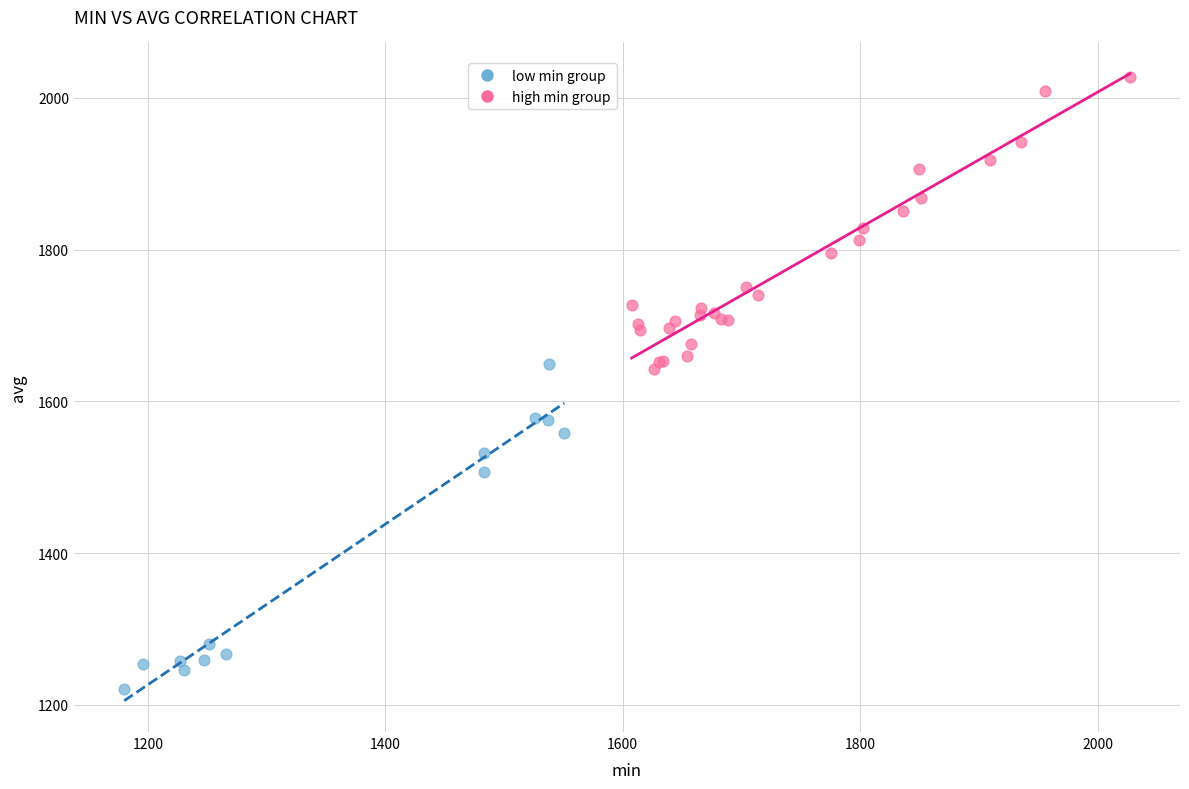

Which series reaches the minimum Y coordinate?

low min group